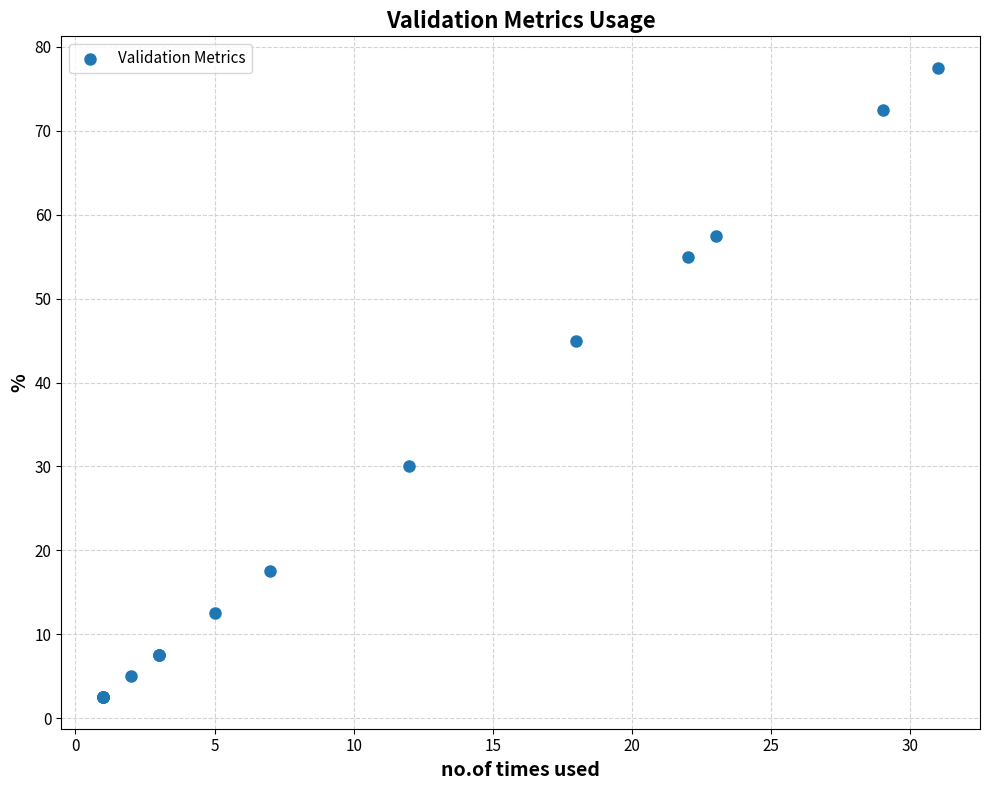

What Y value in the scatter plot is closest to 40?

45.0